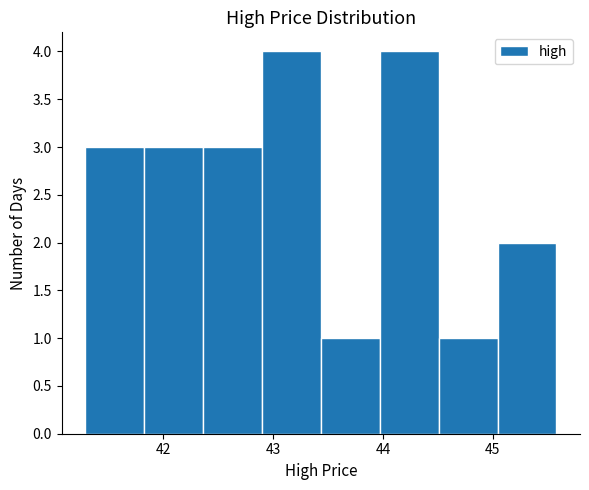

Reading left to right, transcribe this chart: for each bar, give the range it covers on the x-axis and its height. Neither the bar edges nor the heights are printed on the chart, so give them approximately, as read against the axes.

41.3 to 41.8: 3
41.8 to 42.4: 3
42.4 to 42.9: 3
42.9 to 43.4: 4
43.4 to 44.0: 1
44.0 to 44.5: 4
44.5 to 45.0: 1
45.0 to 45.6: 2